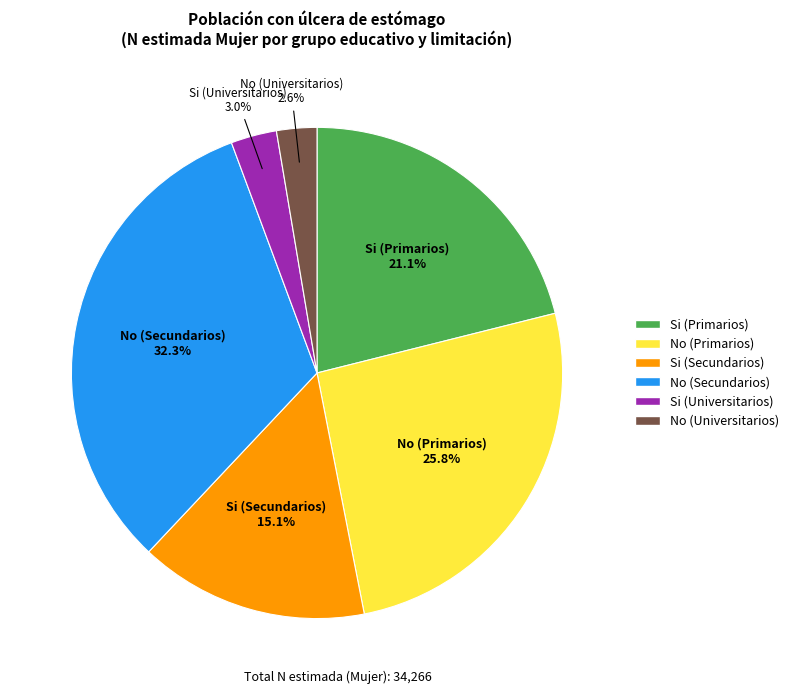

Is there a majority slice in this chart?

No